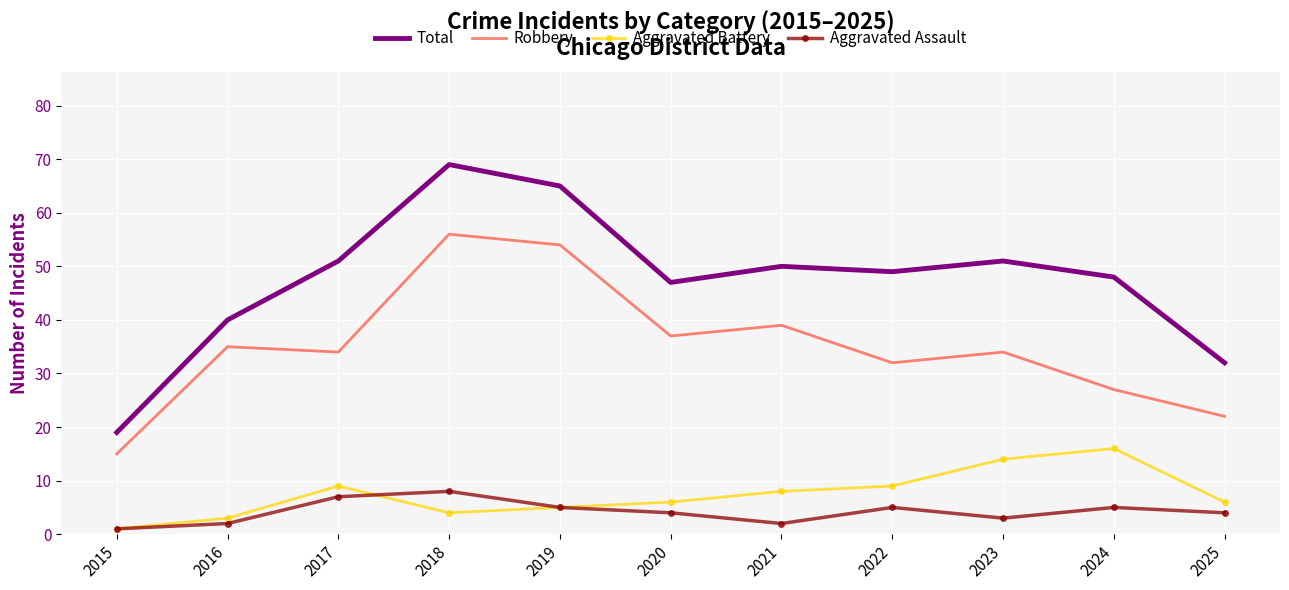

Rank the series at 2018 from highest to lowest value.

Total, Robbery, Aggravated Assault, Aggravated Battery